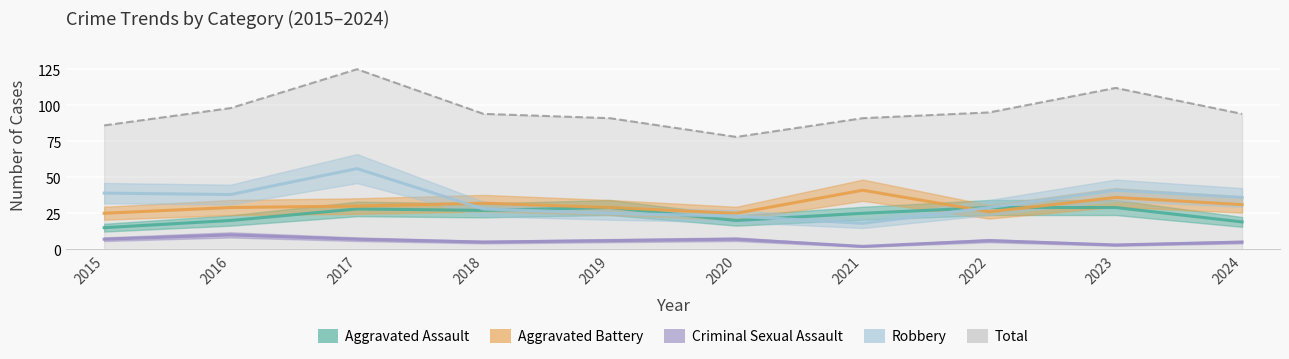

Which series changed the most between 2019 and 2021?

Aggravated Battery